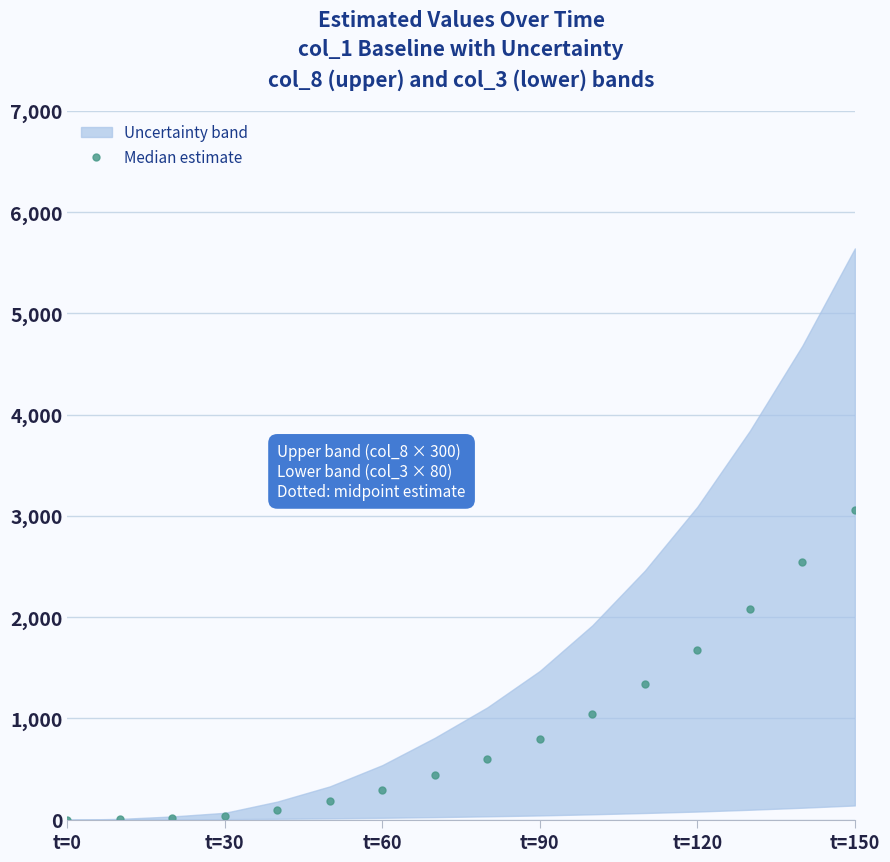

How many values are above zero?

15